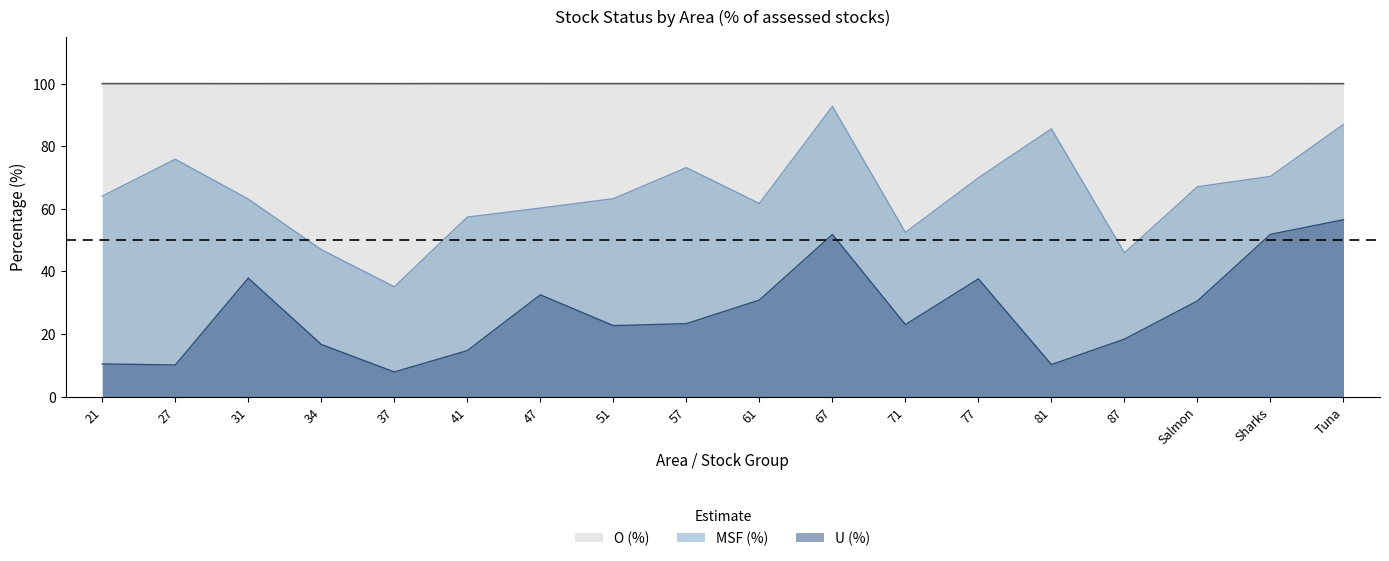

What is the difference between the second highest and minimum values in the O (%) series?

0.0